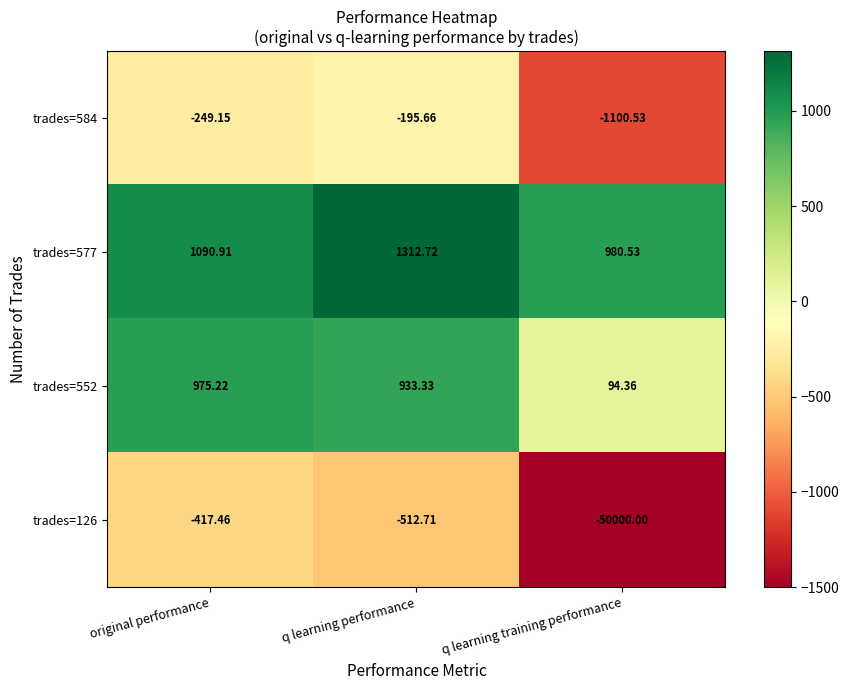

How many categories are shown in the chart?

3